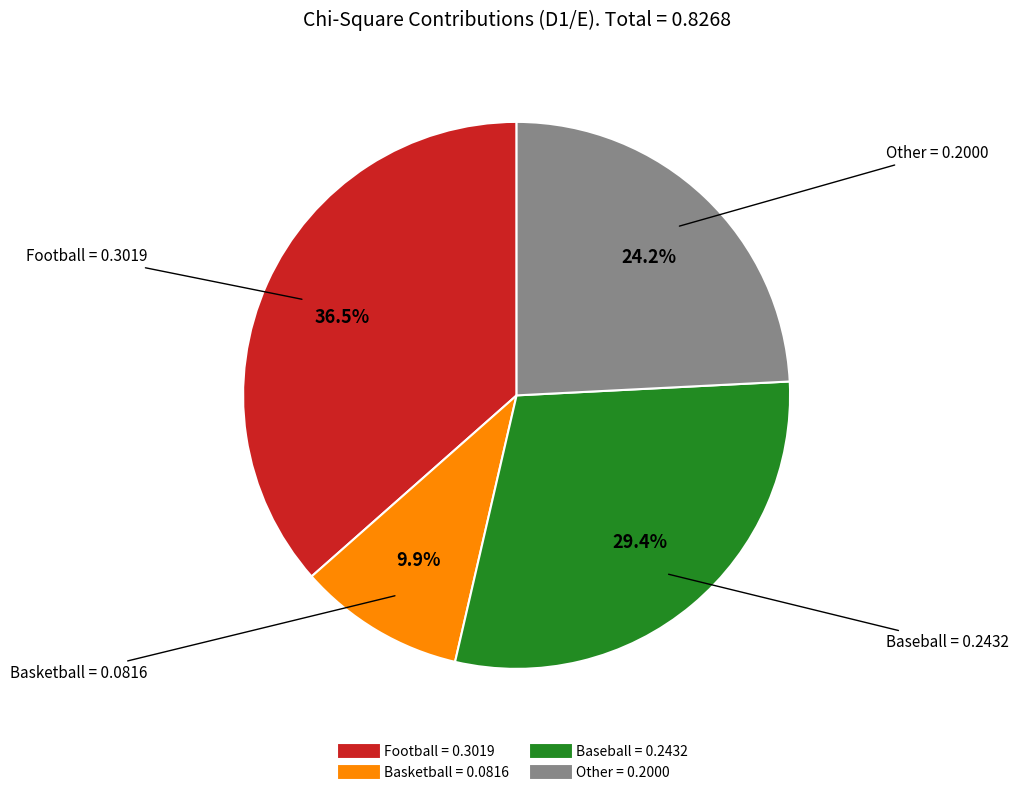

Between Basketball and Other, which is larger?

Other